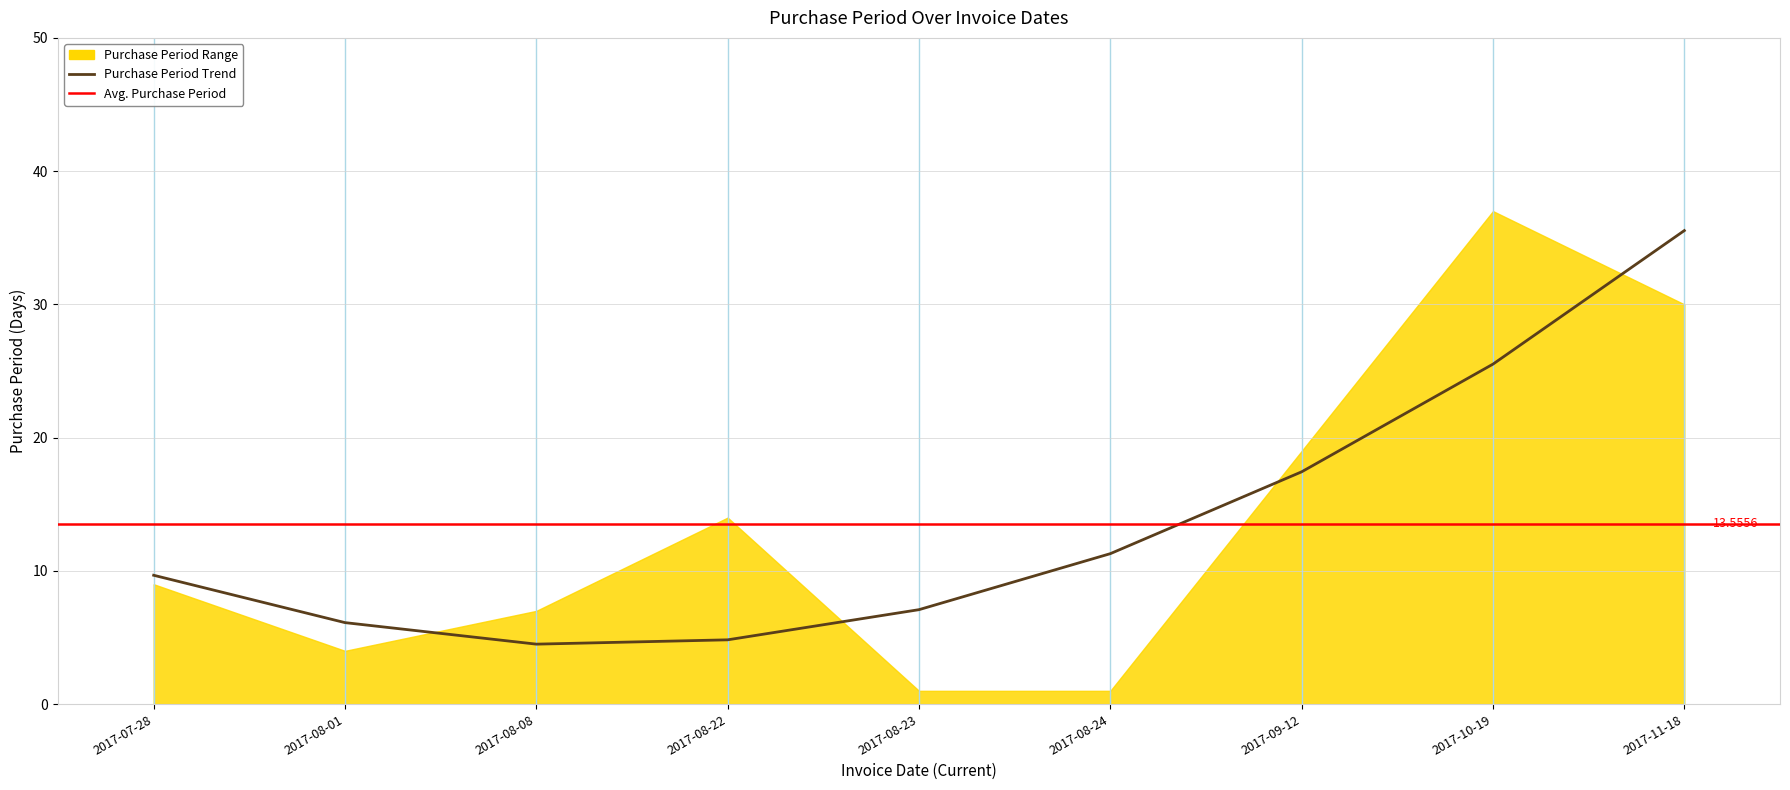

Which has a higher value, 2017-09-12 or 2017-08-22?

2017-09-12